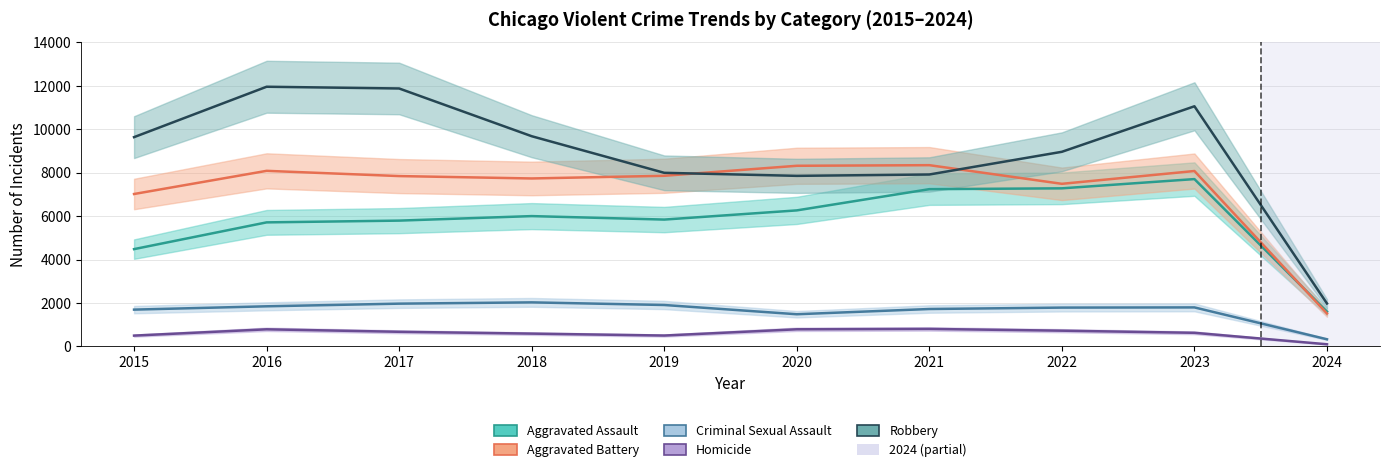

The Aggravated Battery series shows 8347 at 2021. True or false?

True